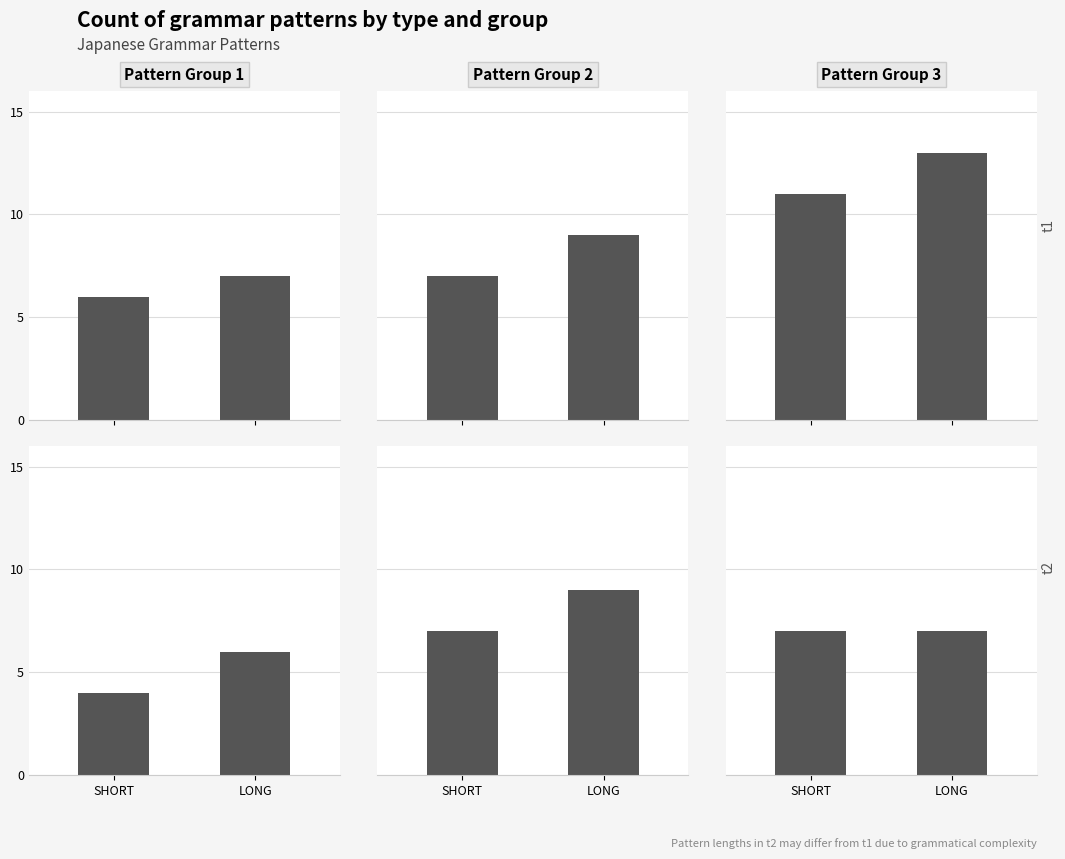

What is the label of the 1st bar from the left?

SHORT